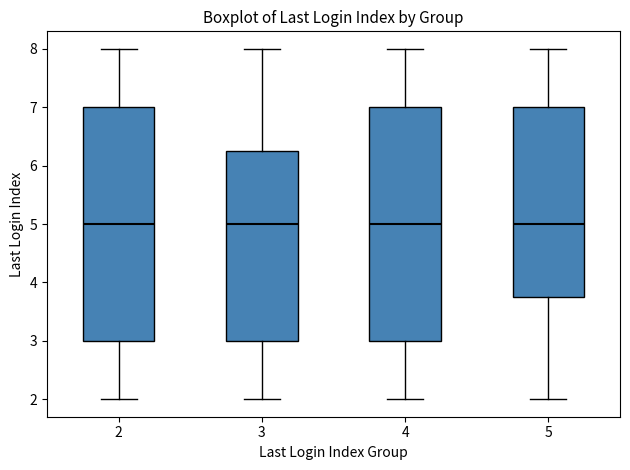

Reading left to right, read every box against the y-axis: the position of its median line, the range the box covers, and the ends of its whiskers. The values are not printed on the chart, so give them approximately, as read against the axis.

2: median 5.0, box 3.0 to 7.0, whiskers 2.0 to 8.0
3: median 5.0, box 3.0 to 6.3, whiskers 2.0 to 8.0
4: median 5.0, box 3.0 to 7.0, whiskers 2.0 to 8.0
5: median 5.0, box 3.8 to 7.0, whiskers 2.0 to 8.0